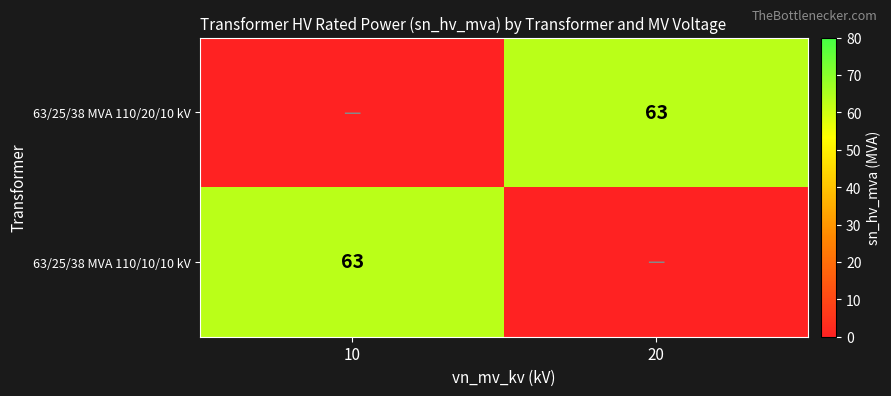

True or false: 63/25/38 MVA 110/20/10 kV has a value of 93 at 20.

False